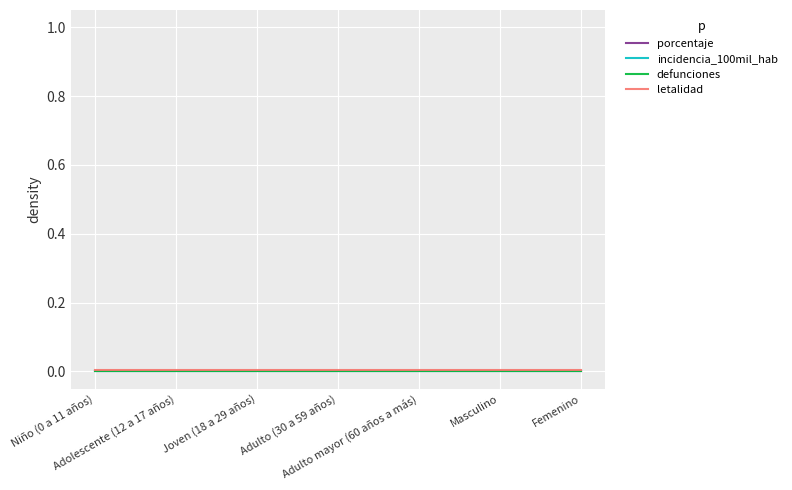

Which series has the largest total across all categories?

letalidad